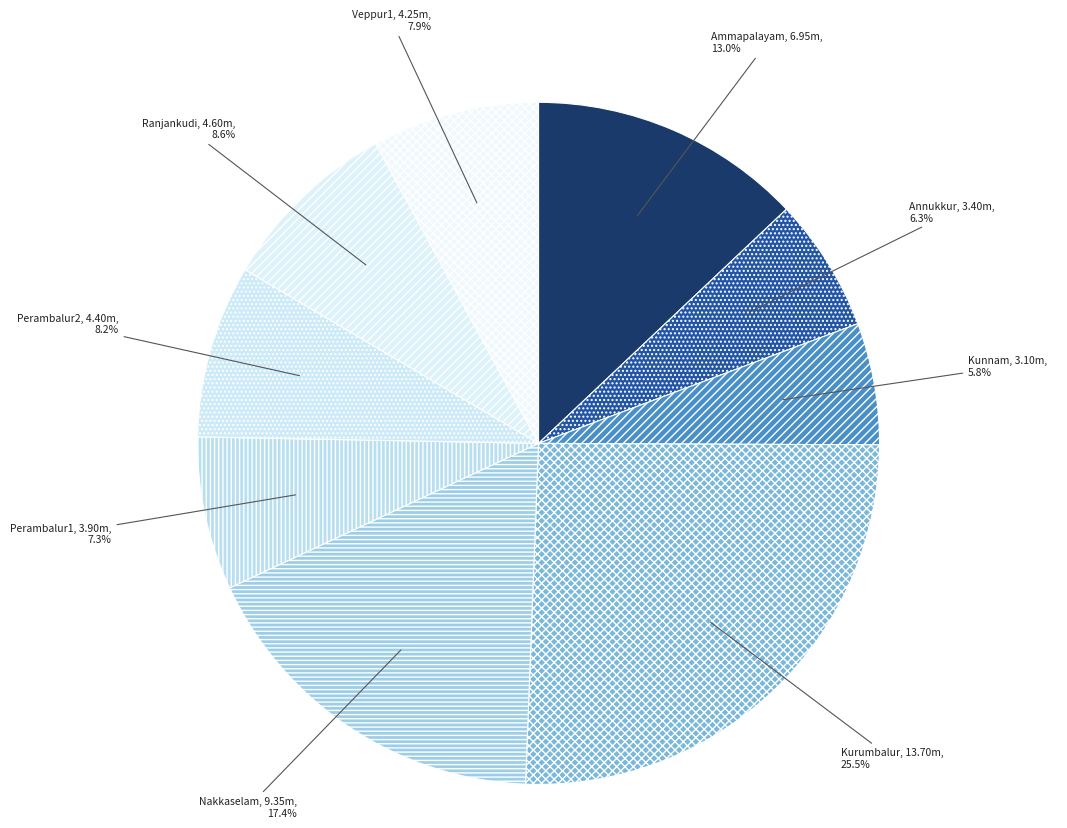

Which category has the smallest portion of the pie?

Kunnam